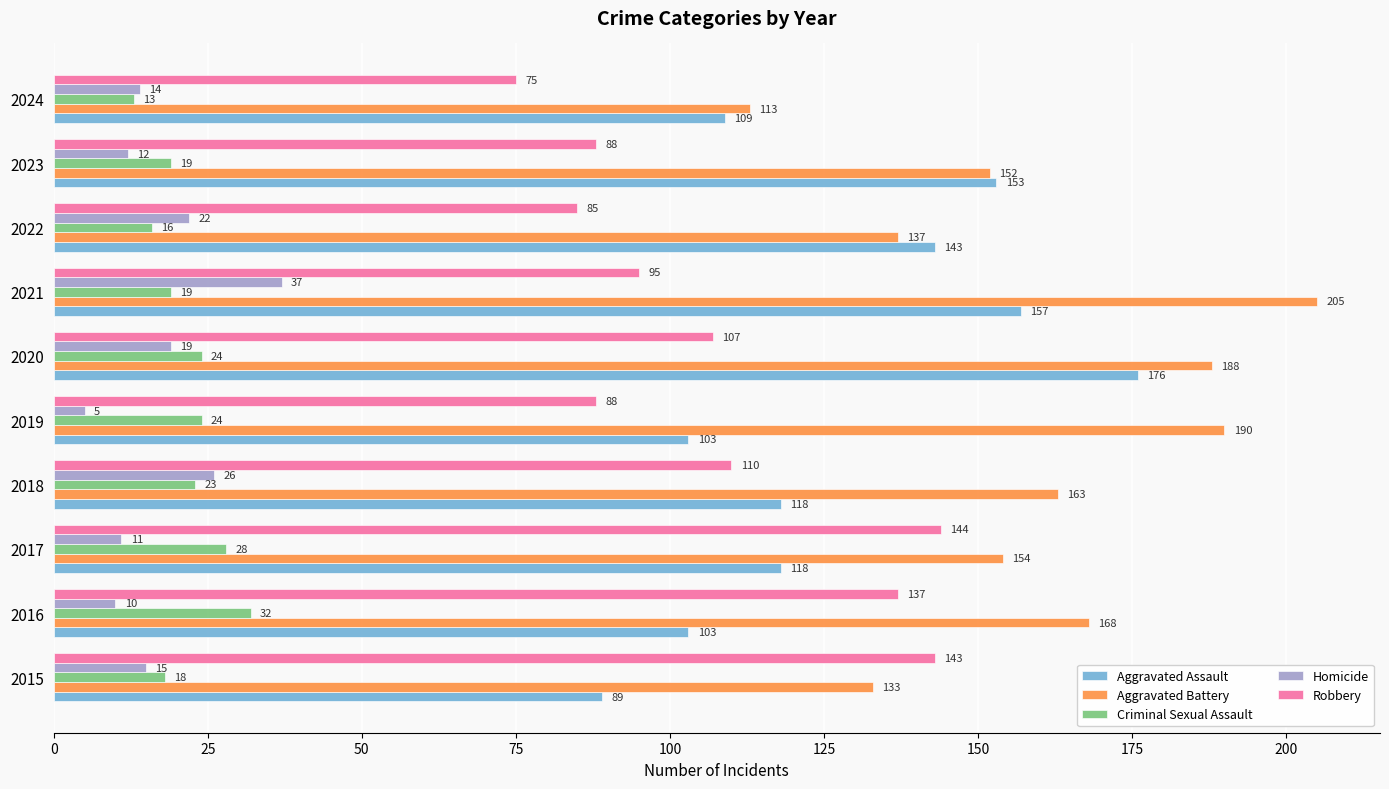

What is the difference between the maximum and second lowest values in the Robbery series?

59